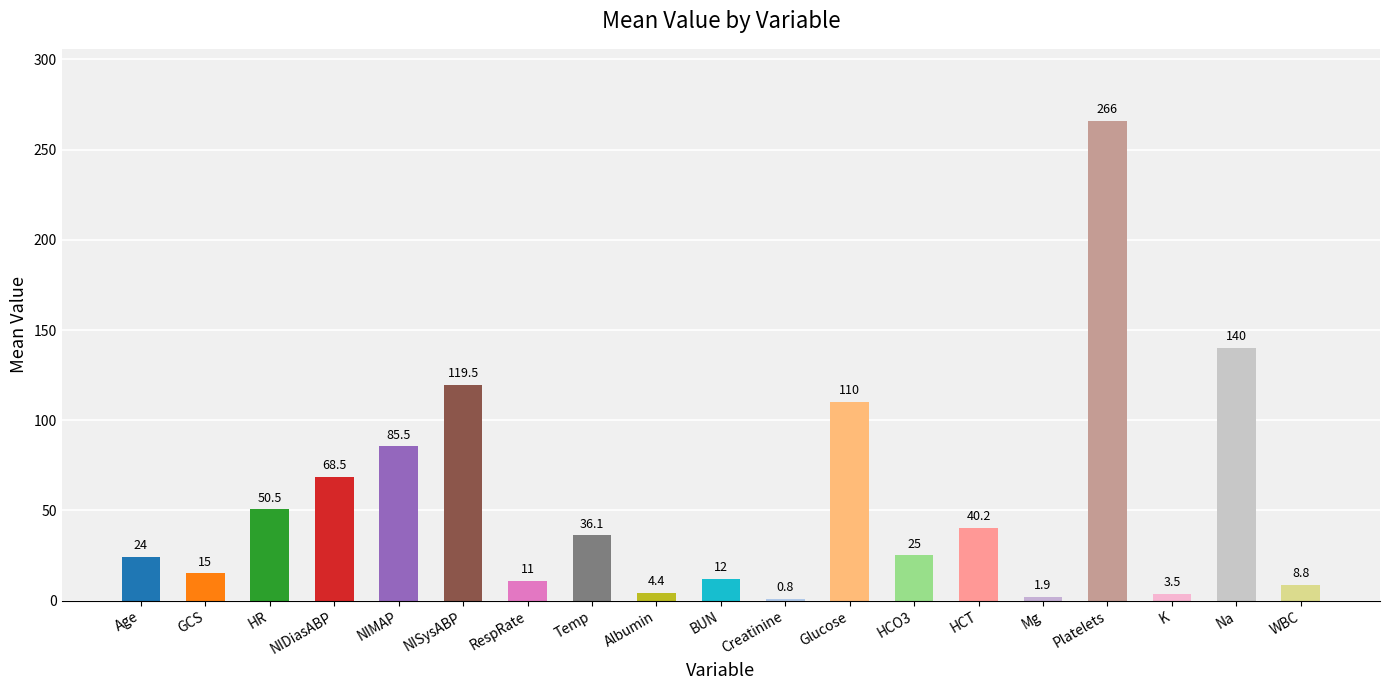

Between Albumin and BUN, which is larger?

BUN